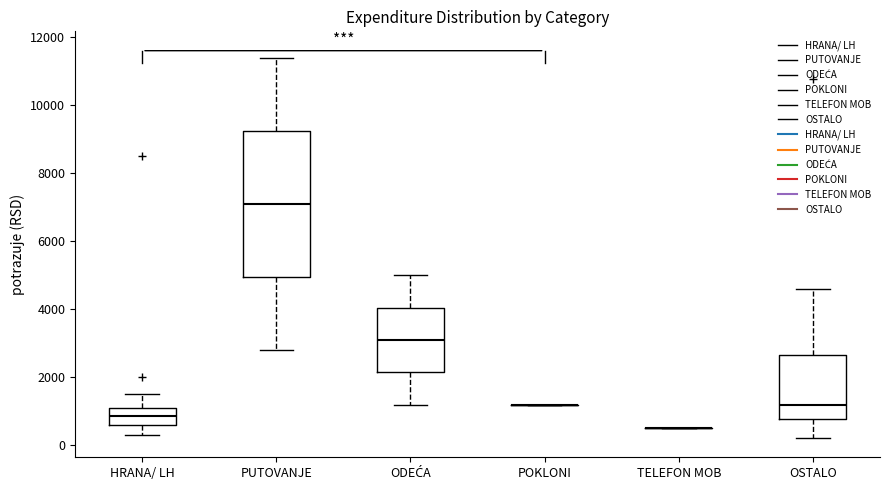

Reading left to right, read every box against the y-axis: the position of its median line, the range the box covers, and the ends of its whiskers. The values are not printed on the chart, so give them approximately, as read against the axis.

HRANA/ LH: median 800, box 600 to 1200, whiskers 400 to 1600
PUTOVANJE: median 7200, box 5000 to 9200, whiskers 2800 to 11400
ODEĆA: median 3200, box 2200 to 4000, whiskers 1200 to 5000
POKLONI: box collapsed to a line at 1200, whiskers 1200 to 1200
TELEFON MOB: box collapsed to a line at 600, whiskers 600 to 600
OSTALO: median 1200, box 800 to 2600, whiskers 200 to 4600